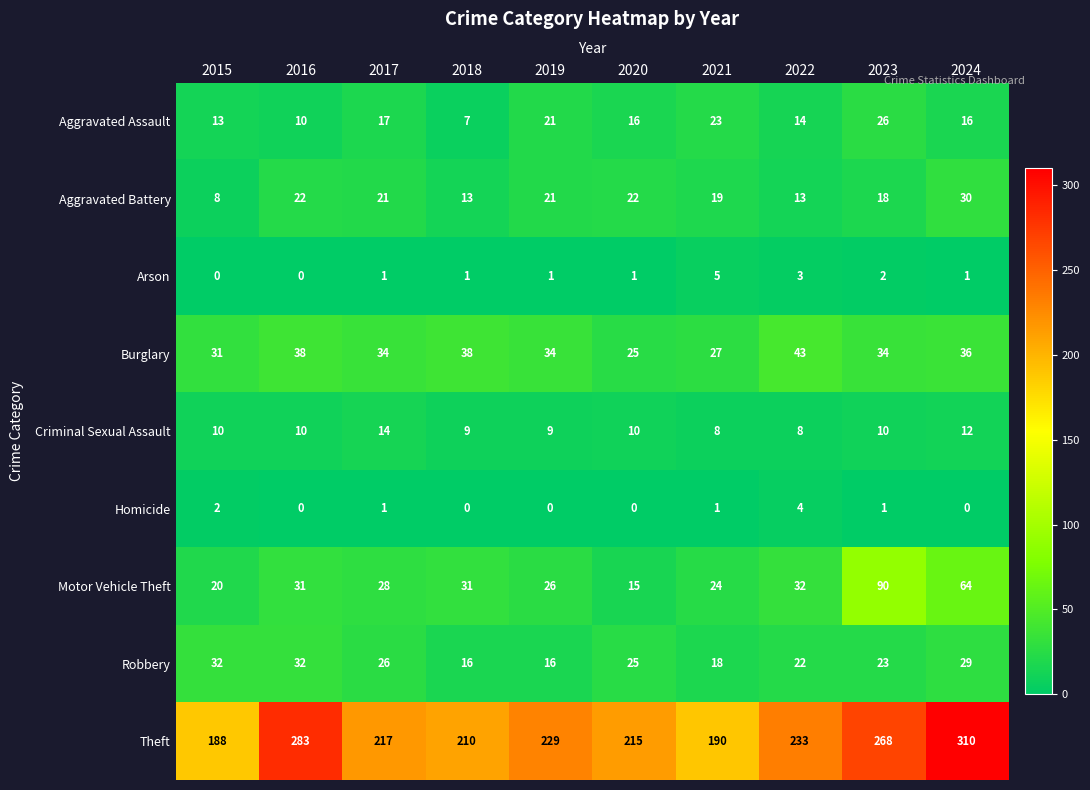

What is the difference between the maximum and minimum values in the Aggravated Assault series?

19